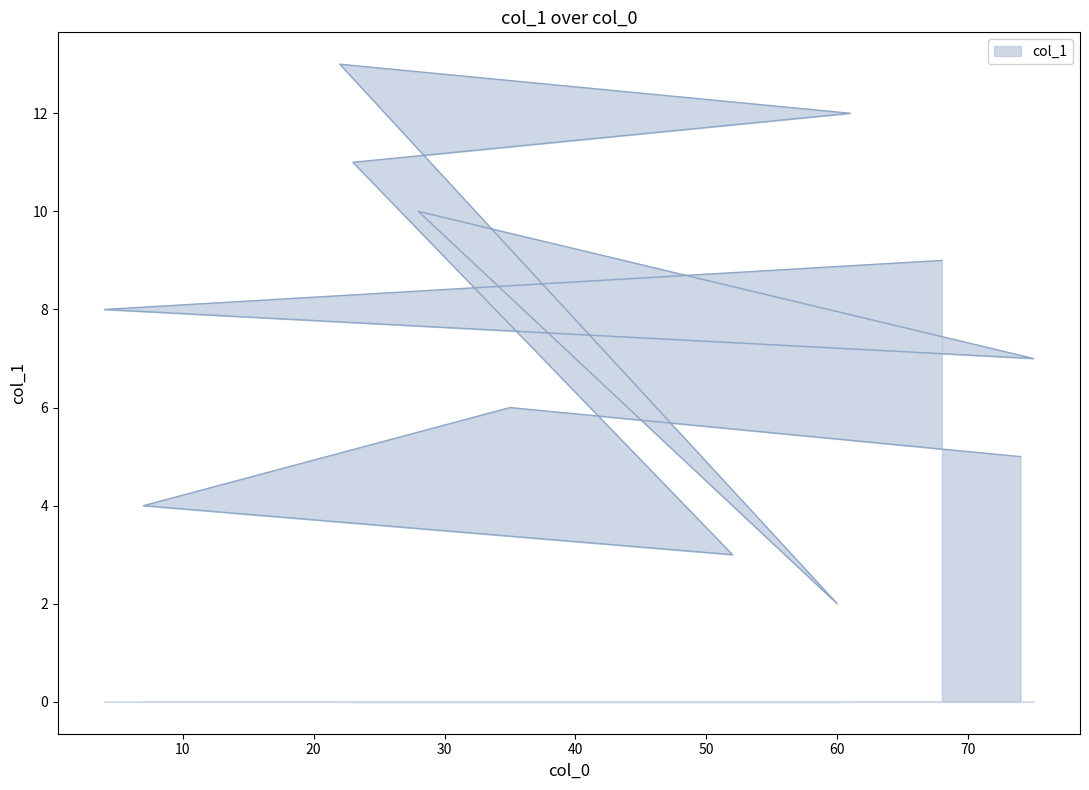

How many points are higher than both their immediate neighbors (excluding endpoints)?

3